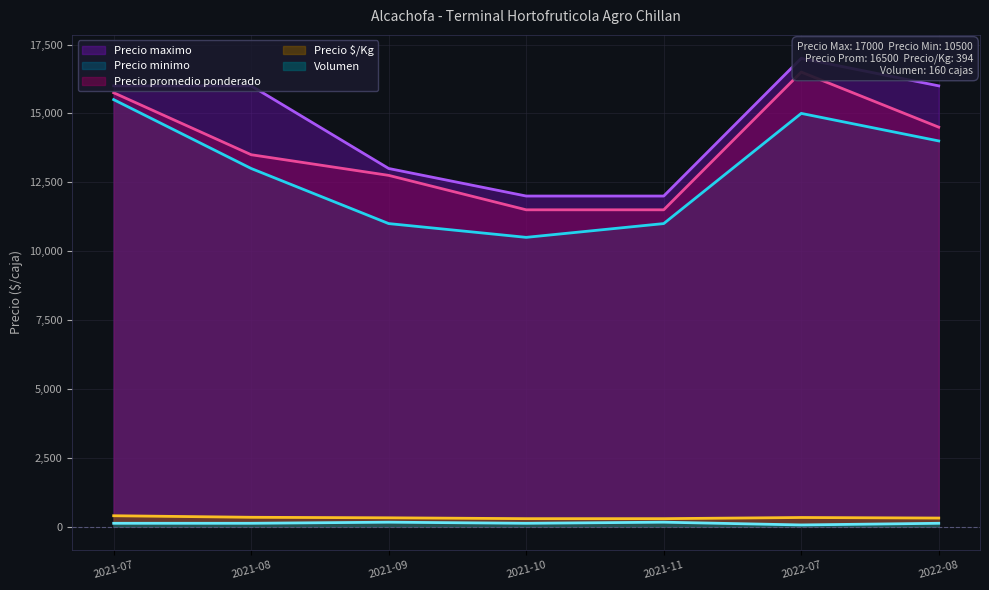

Reading left to right, list all the values displayed in this chart.

Precio maximo: 2021-07=16000	2021-08=16000	2021-09=13000	2021-10=12000	2021-11=12000	2022-07=17000	2022-08=16000
Precio minimo: 2021-07=15500	2021-08=13000	2021-09=11000	2021-10=10500	2021-11=11000	2022-07=15000	2022-08=14000
Precio promedio ponderado: 2021-07=15750	2021-08=13500	2021-09=12750	2021-10=11500	2021-11=11500	2022-07=16500	2022-08=14500
Precio $/Kg: 2021-07=394	2021-08=338	2021-09=319	2021-10=288	2021-11=288	2022-07=330	2022-08=310
Volumen: 2021-07=120	2021-08=120	2021-09=160	2021-10=120	2021-11=160	2022-07=60	2022-08=120